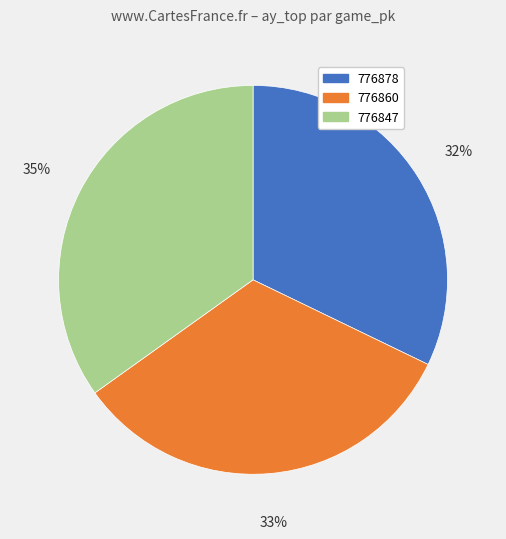

What is the ratio of the value at 776878 to the value at 776860?

1.0